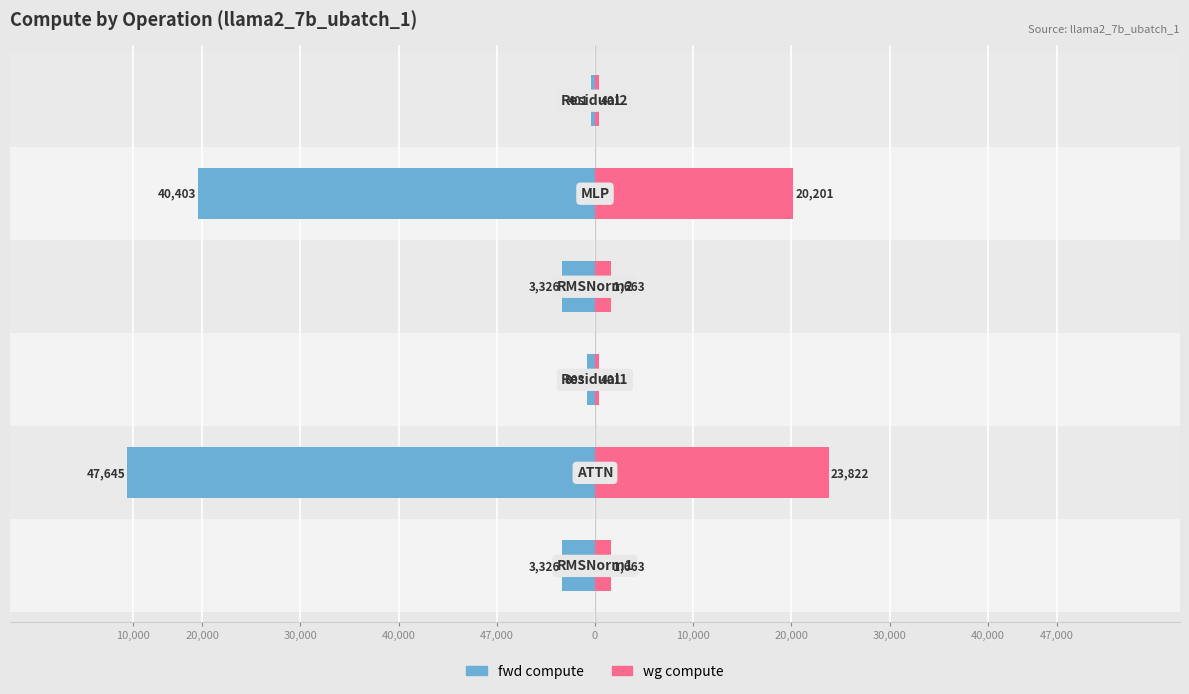

How many data points does each series have?

6